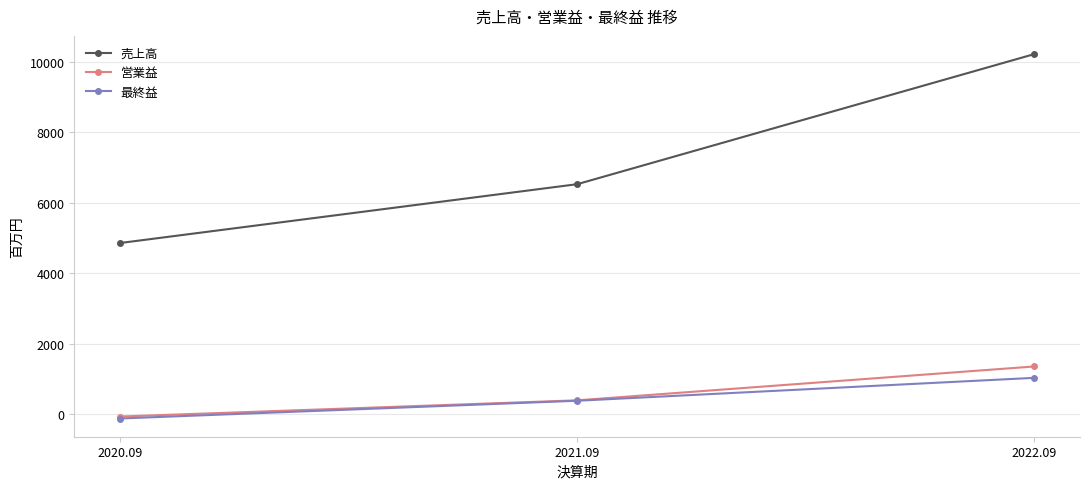

At how many categories does at least one series exceed 9038?

1